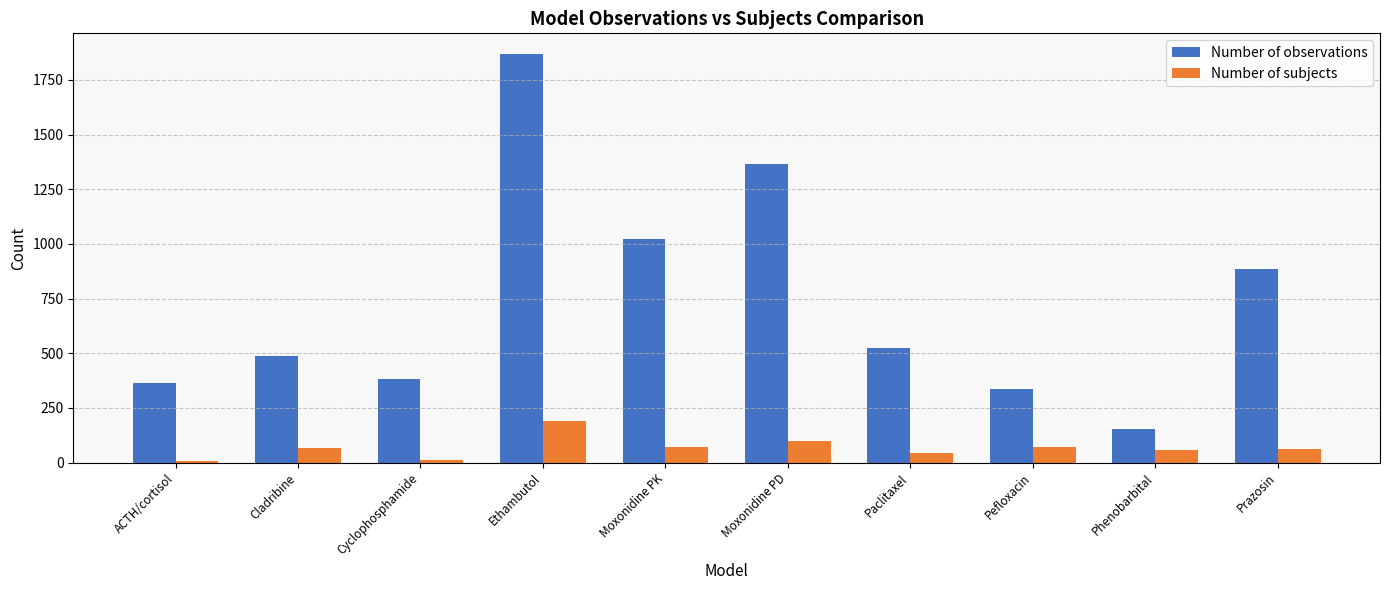

What position from the right is Moxonidine PK?

6